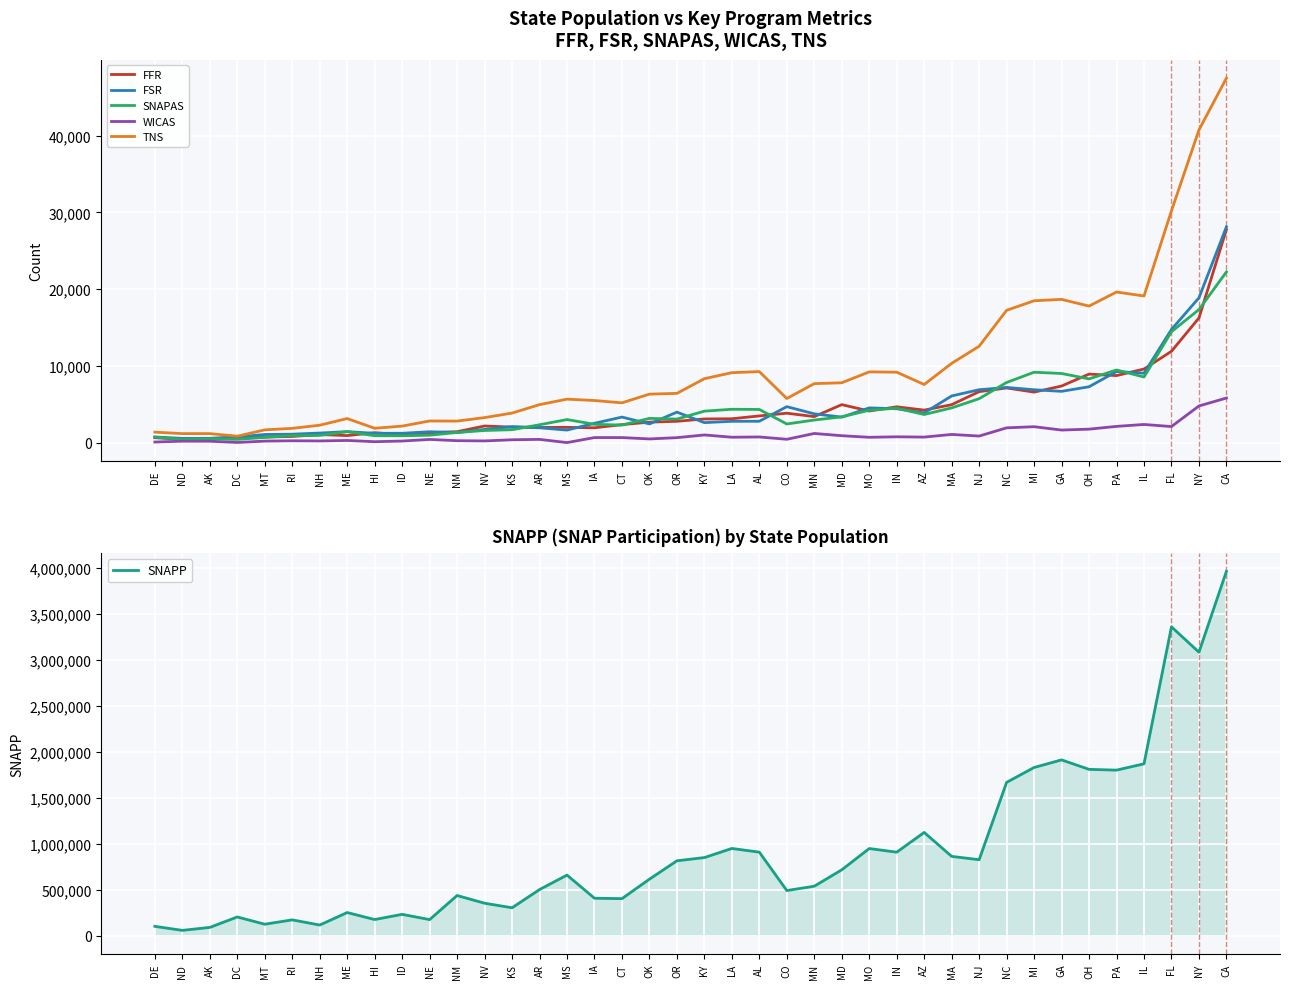

Reading right to left, what are all the values shown in this chart?

FFR: 27758.0	16239.0	11899.0	9591.0	8734.0	8931.0	7372.0	6583.0	7125.0	6641.0	4946.0	4238.0	4668.0	4121.0	4952.0	3393.0	3837.0	3482.0	3113.0	3087.0	2782.0	2673.0	2348.0	1937.0	1996.0	1978.0	2023.0	2170.0	1428.0	1297.0	1040.0	1294.0	922.0	1055.0	806.0	732.0	812.0	409.0	433.0	642.0
FSR: 28108.0	18863.0	14743.0	9043.0	9262.0	7281.0	6683.0	6890.0	7191.0	6893.0	6084.0	3872.0	4415.0	4527.0	3326.0	3753.0	4689.0	2786.0	2778.0	2608.0	3974.0	2439.0	3333.0	2521.0	1636.0	1936.0	2087.0	1724.0	1314.0	1421.0	1223.0	1213.0	1434.0	1249.0	1102.0	1063.0	742.0	565.0	555.0	737.0
SNAPAS: 22237.8	17332.5	14448.6	8548.5	9465.3	8305.4	9007.2	9172.2	7836.7	5726.8	4528.0	3667.3	4488.8	4223.5	3361.8	2946.1	2432.0	4323.8	4349.3	4102.7	3074.1	3159.2	2287.2	2390.5	3007.3	2330.3	1686.4	1585.2	1328.2	969.4	899.6	903.8	1435.2	945.4	922.8	686.2	424.7	501.0	426.2	723.7
WICAS: 5814.0	4778.0	2097.0	2369.0	2120.0	1757.0	1642.0	2077.0	1929.0	859.0	1071.0	725.0	763.0	697.0	905.0	1196.0	439.0	741.0	707.0	1003.0	651.0	484.0	662.0	664.0	7.0	425.0	376.0	226.0	255.0	419.0	209.0	125.0	286.0	223.0	245.0	201.0	24.0	187.0	191.0	84.0
TNS: 47478.8	40723.5	30196.6	19100.5	19619.3	17787.4	18660.2	18479.2	17237.7	12555.8	10328.0	7573.3	9179.8	9218.5	7799.8	7688.1	5749.0	9255.8	9113.3	8330.7	6418.1	6320.2	5185.2	5488.5	5665.3	4951.3	3851.4	3262.2	2808.2	2825.4	2155.6	1871.8	3141.2	2271.4	1862.8	1666.2	840.7	1179.0	1177.2	1370.7
SNAPP: 3961057.7	3082022.0	3357679.0	1869065.8	1800381.6	1808948.8	1911821.4	1829101.4	1667578.9	826937.4	863106.0	1123352.9	908761.8	948428.4	716998.4	538983.8	491846.5	909099.5	949074.7	850097.9	815171.4	615307.1	403853.5	408331.9	659876.2	502389.6	304651.1	354081.1	437883.4	176092.0	233060.7	176760.4	252803.5	116936.1	173275.4	125880.9	204691.0	91253.1	59002.7	102706.9